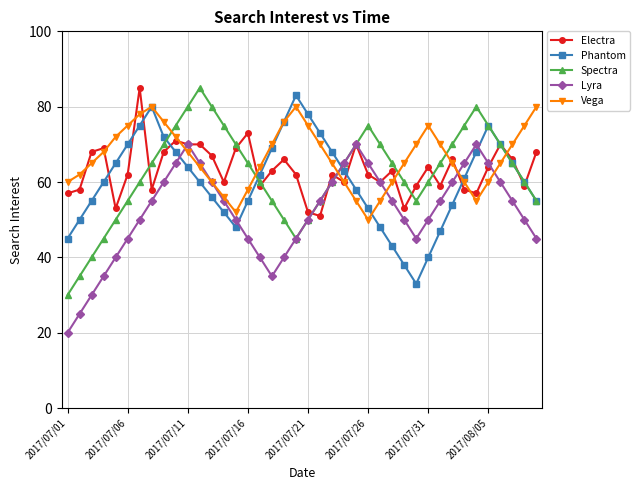

What is the maximum value for Phantom?

83